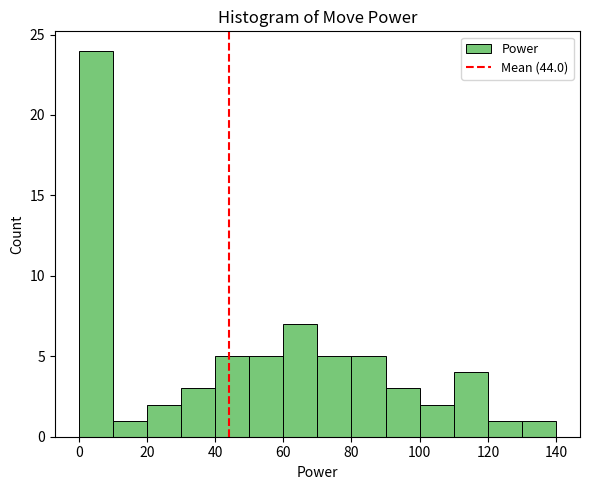

Reading left to right, list every bar in this chart as the range it spans on the x-axis followed by its height. The values are not printed on the chart, so give them approximately, as read against the axis.

0 to 10: 24
10 to 20: 1
20 to 30: 2
30 to 40: 3
40 to 50: 5
50 to 60: 5
60 to 70: 7
70 to 80: 5
80 to 90: 5
90 to 100: 3
100 to 110: 2
110 to 120: 4
120 to 130: 1
130 to 140: 1